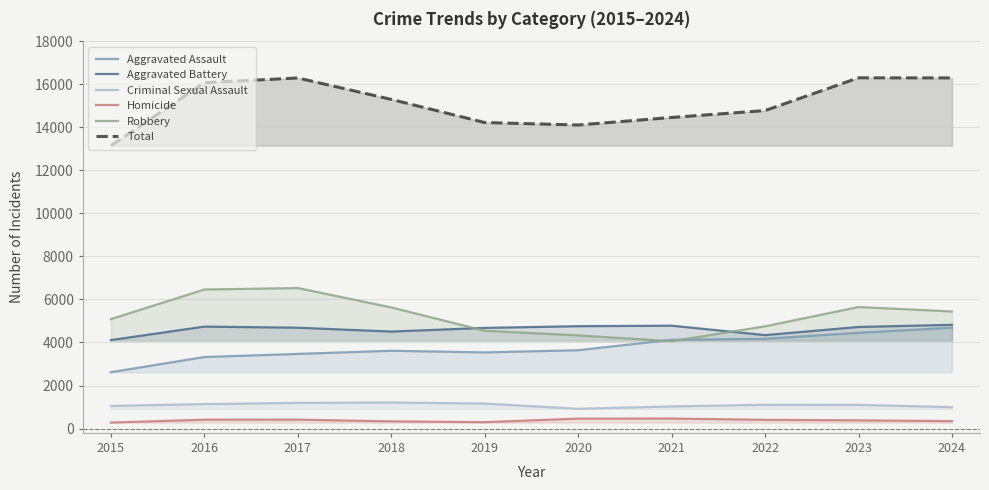

True or false: Aggravated Assault has a value of 3324 at 2016.

True